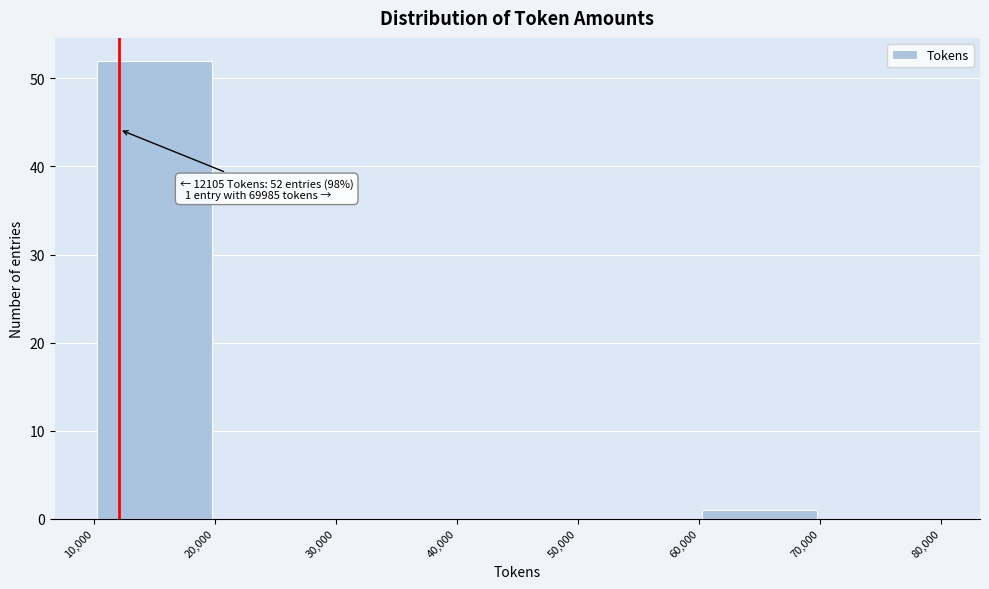

Over which range of the x-axis is the bar tallest?

10,000 to 20,000